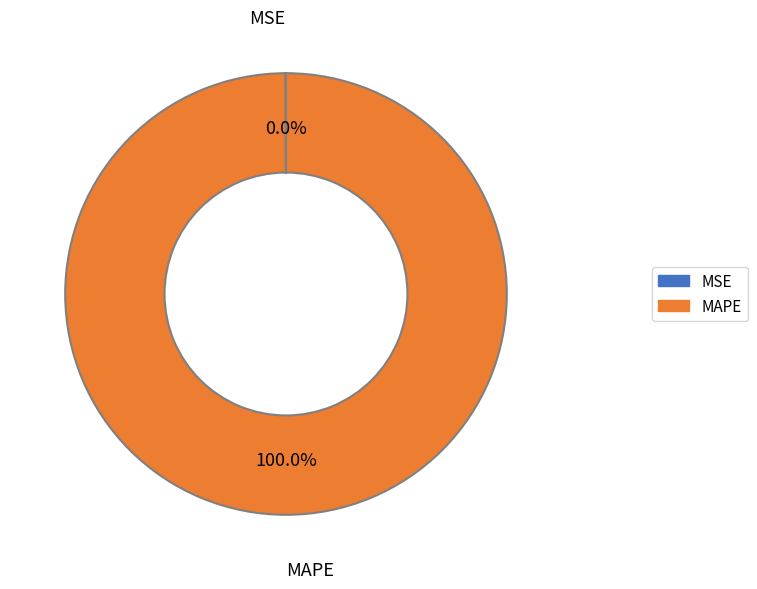

Does any single category account for the majority?

Yes